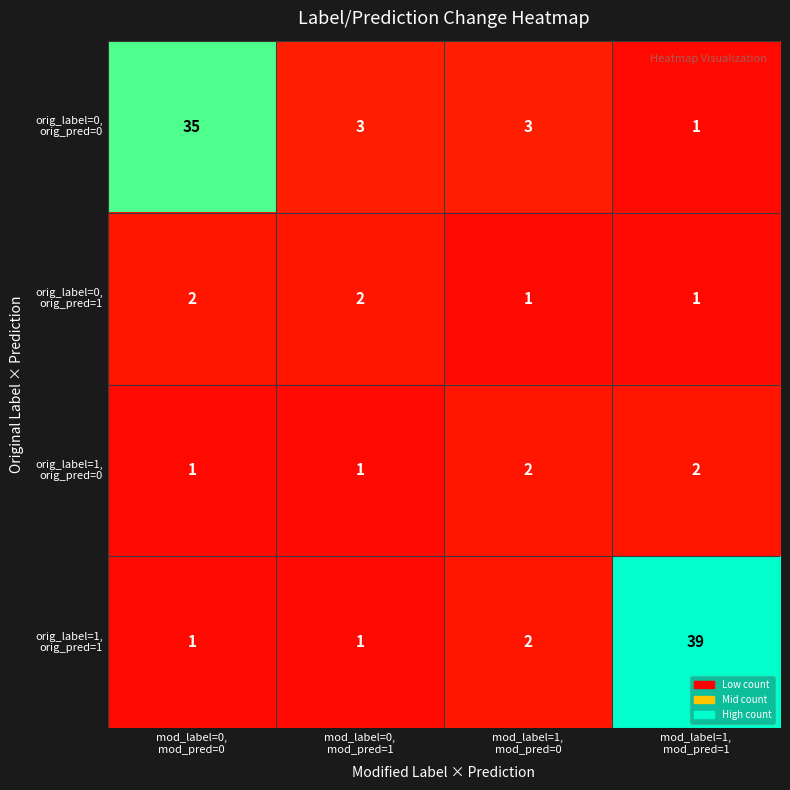

What is the maximum value shown in the chart?

39